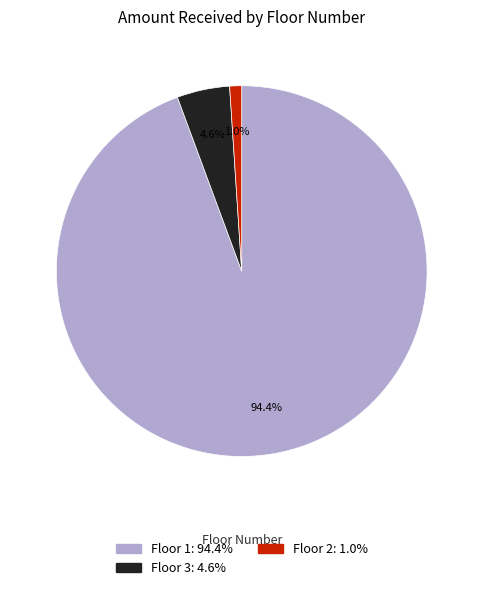

Does any single category account for the majority?

Yes